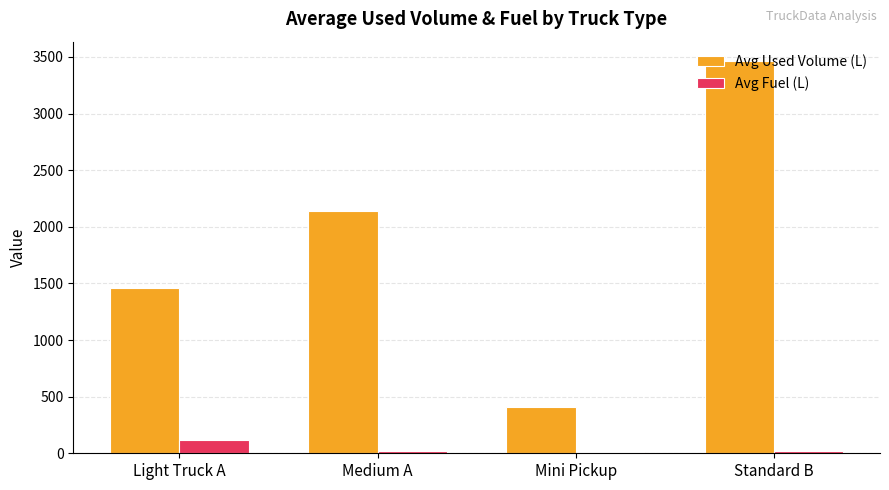

What is the average value of the Avg Used Volume (L) series?

1868.1